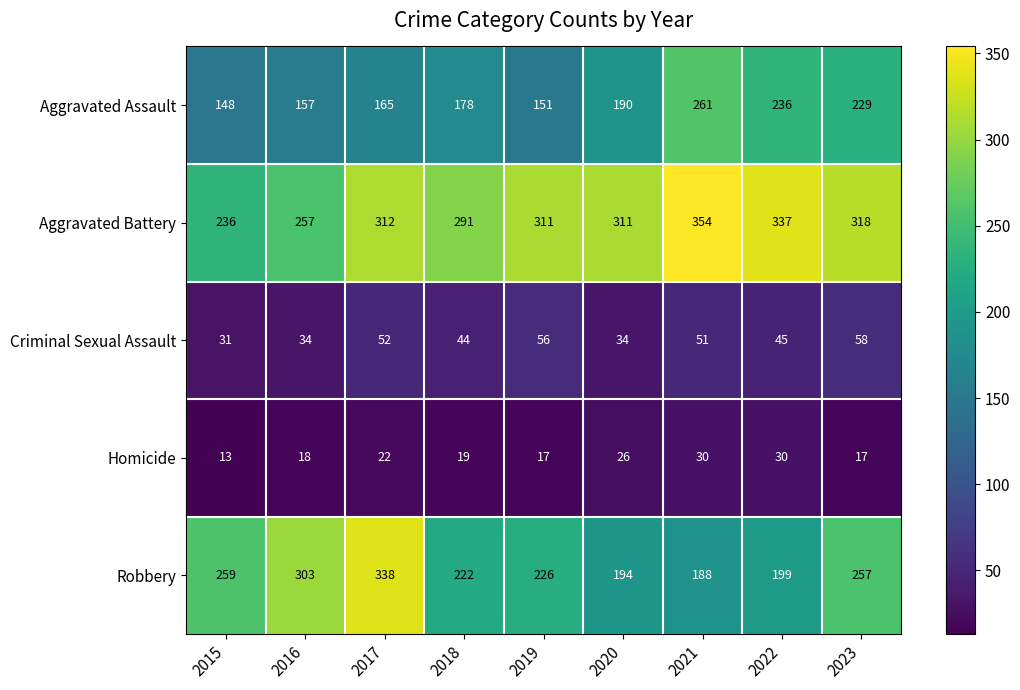

The Criminal Sexual Assault series shows 34 at 2020. True or false?

True